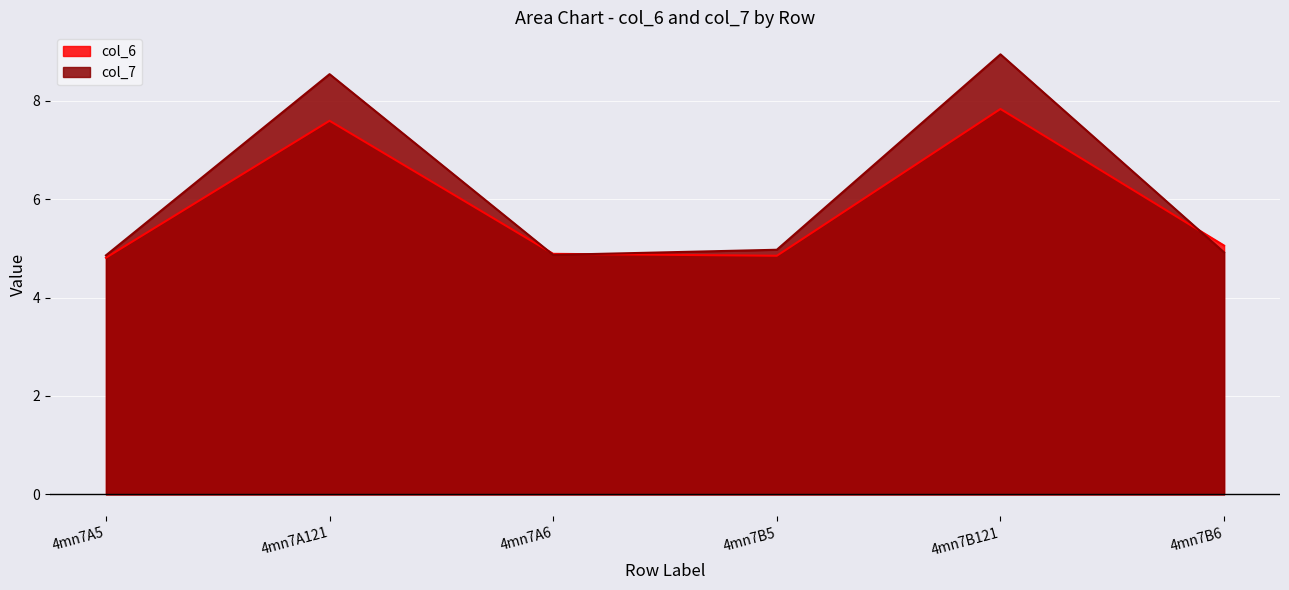

What is the smallest value displayed?

4.8